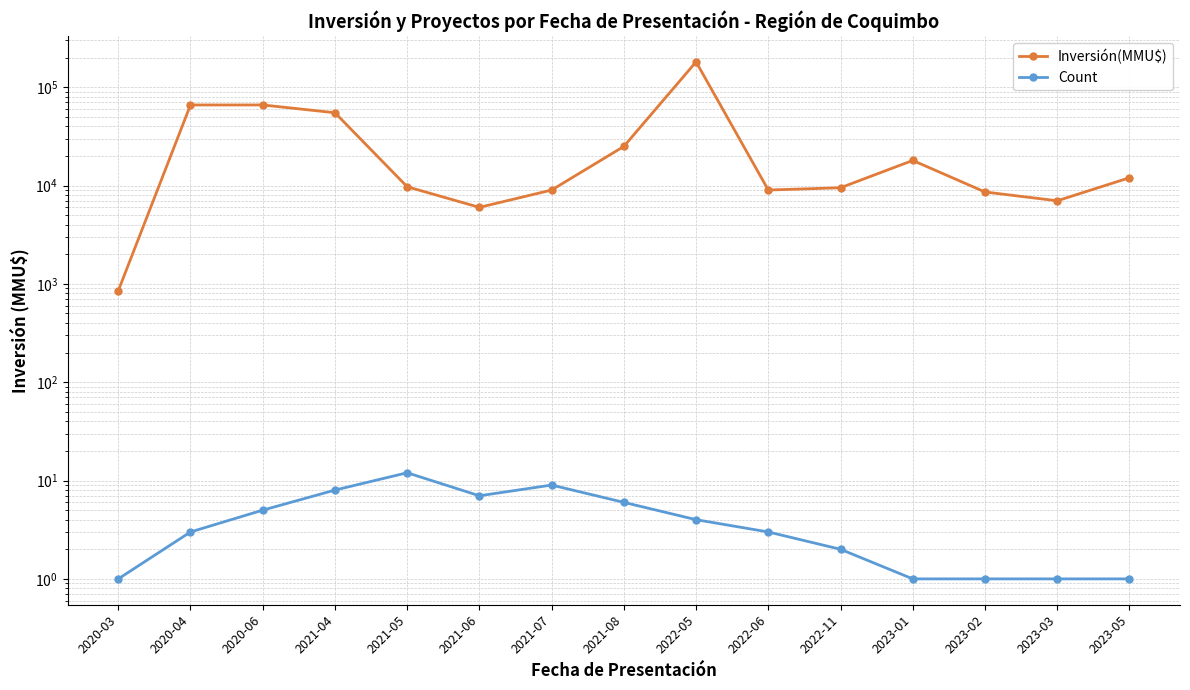

The value of Count at 2023-02 is 2. True or false?

False